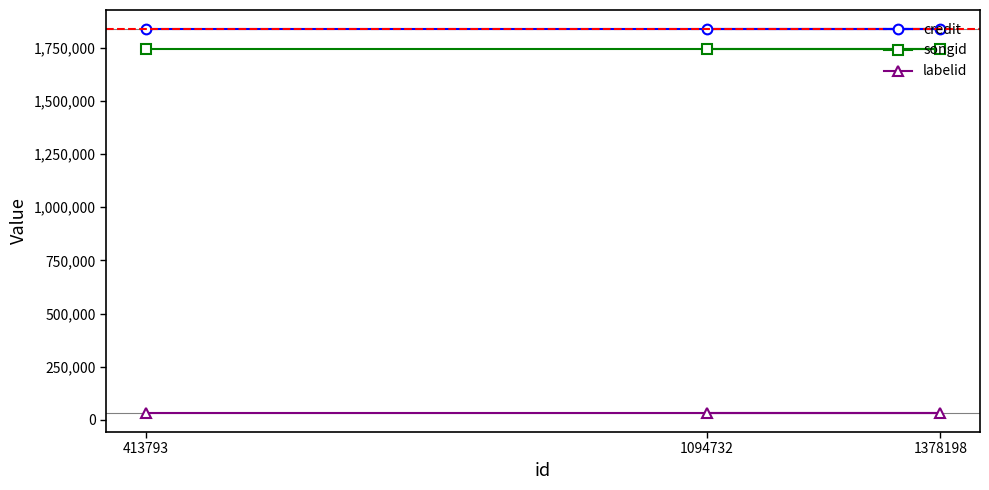

What are all the series names shown in the legend?

credit, songid, labelid